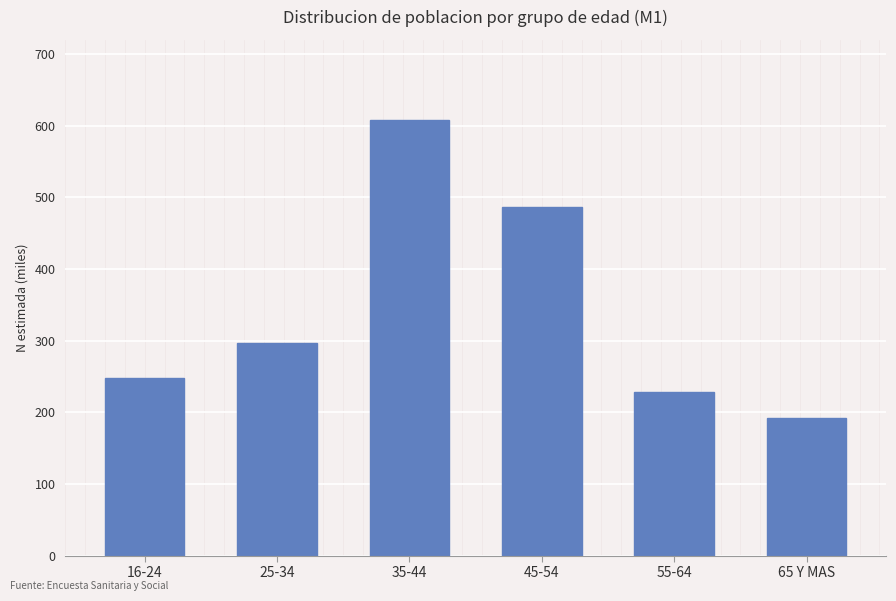

What is the value of the 1st bar from the left?

248176